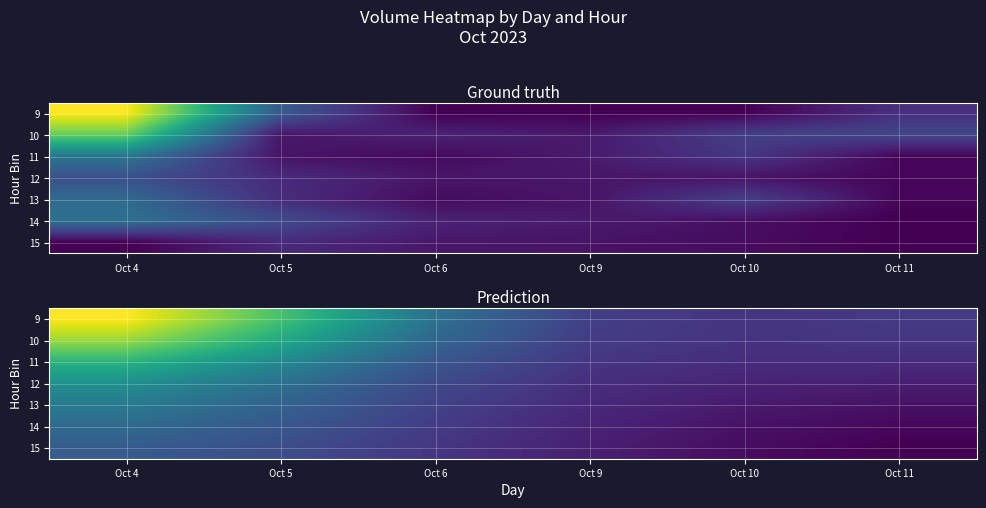

What value does the 9 series have at Oct 9?

52117.7